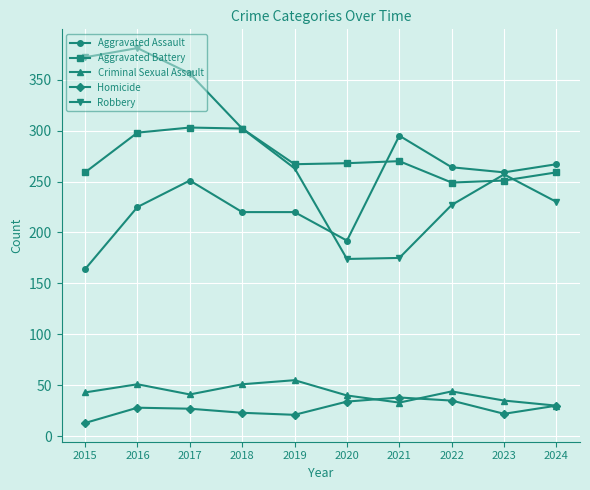

What is the maximum value for Aggravated Assault?

295